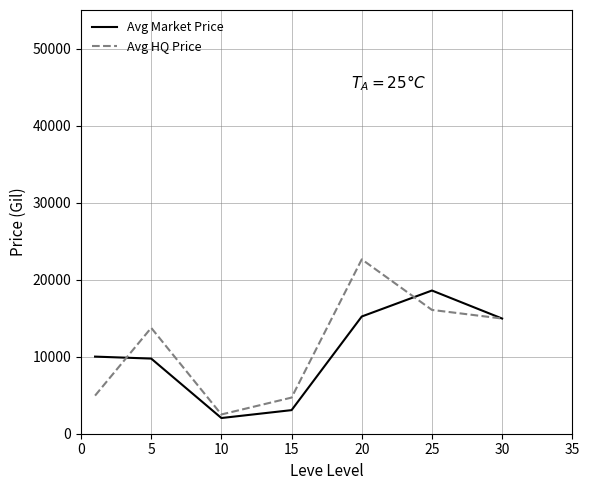

Which series has the widest spread of values?

Avg HQ Price